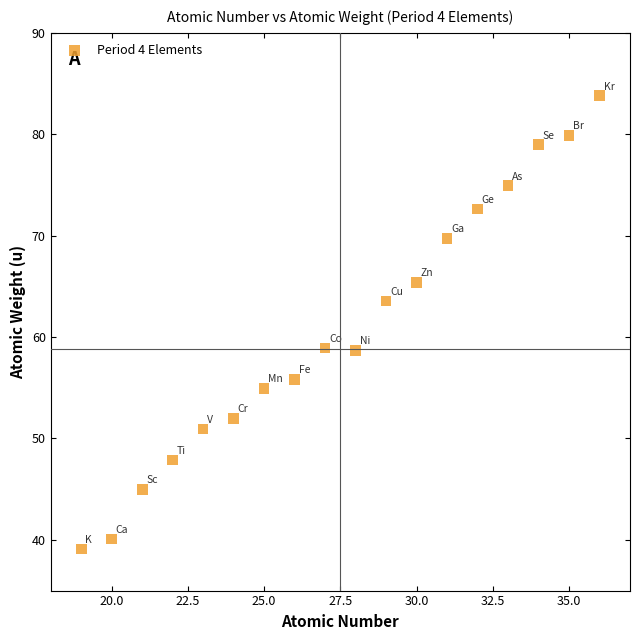

What is the range of Y values (max minus min)?

44.7